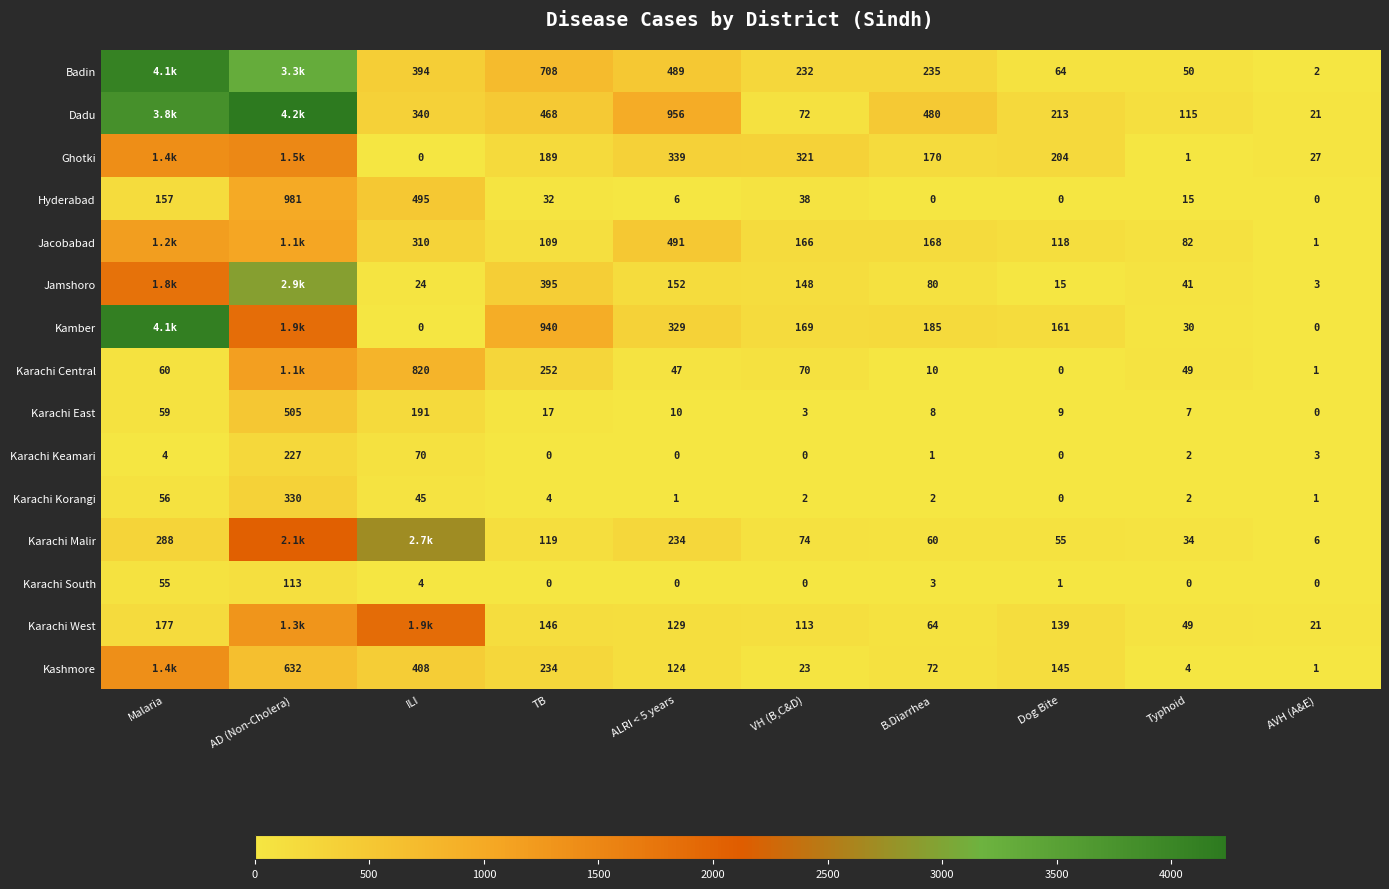

At which label does Karachi South first exceed 1?

Malaria